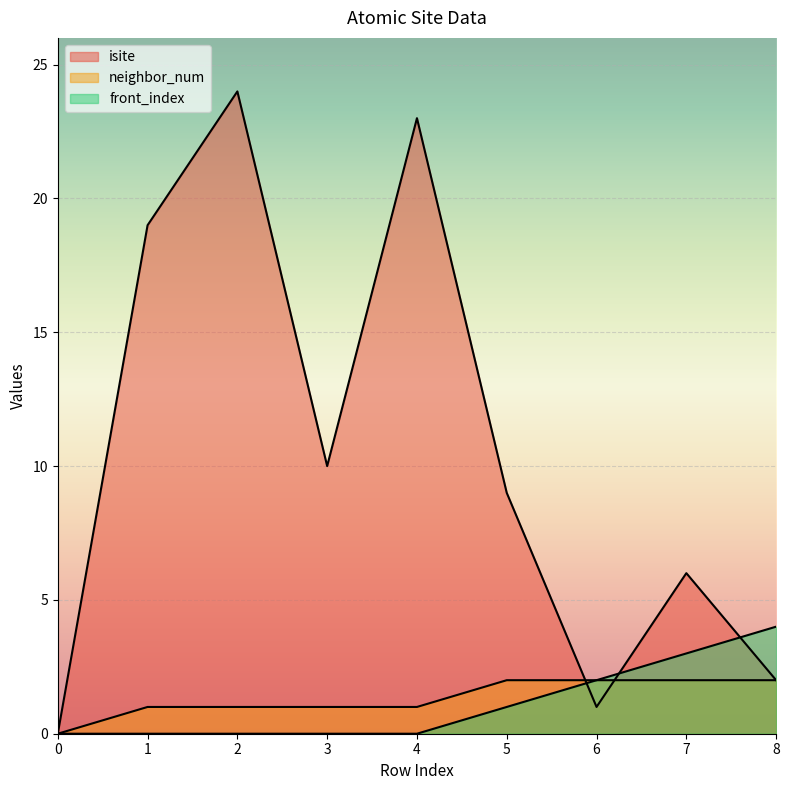

Rank the series by their maximum value, from lowest to highest.

neighbor_num, front_index, isite